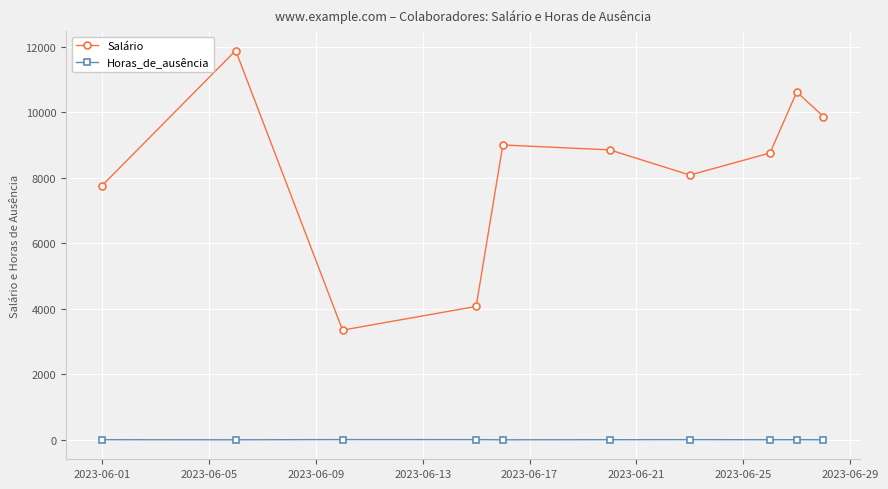

What is the greatest value displayed?

11888.5